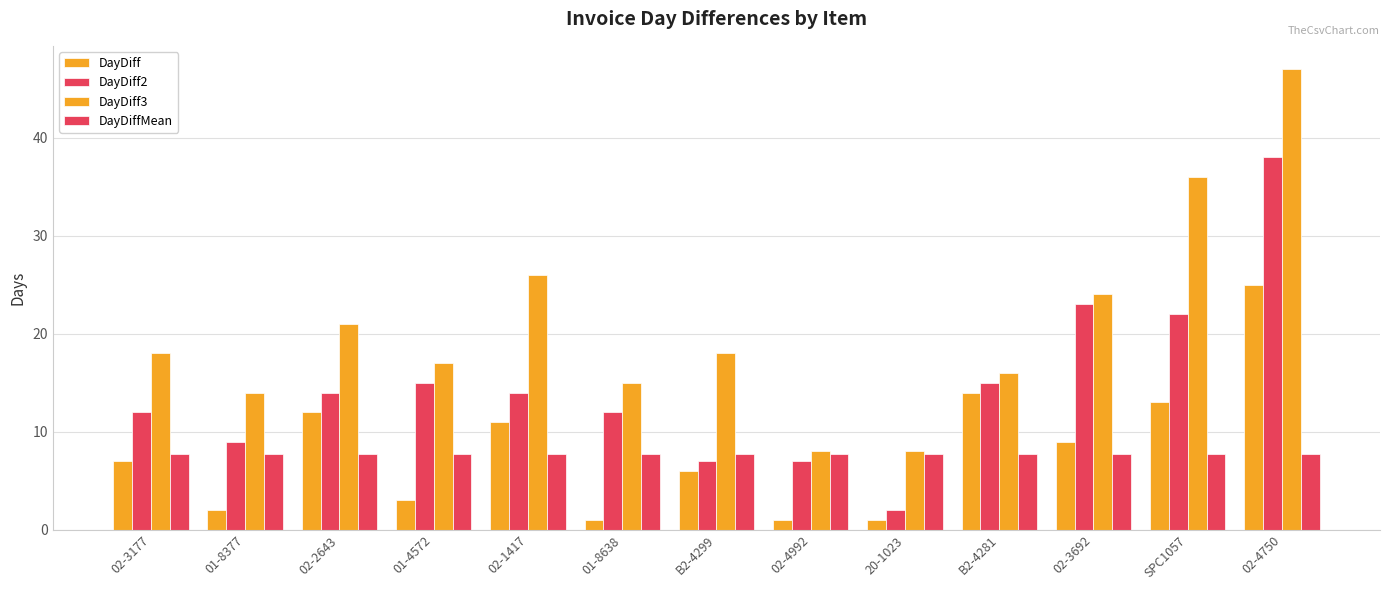

How many bars are there in each group?

4